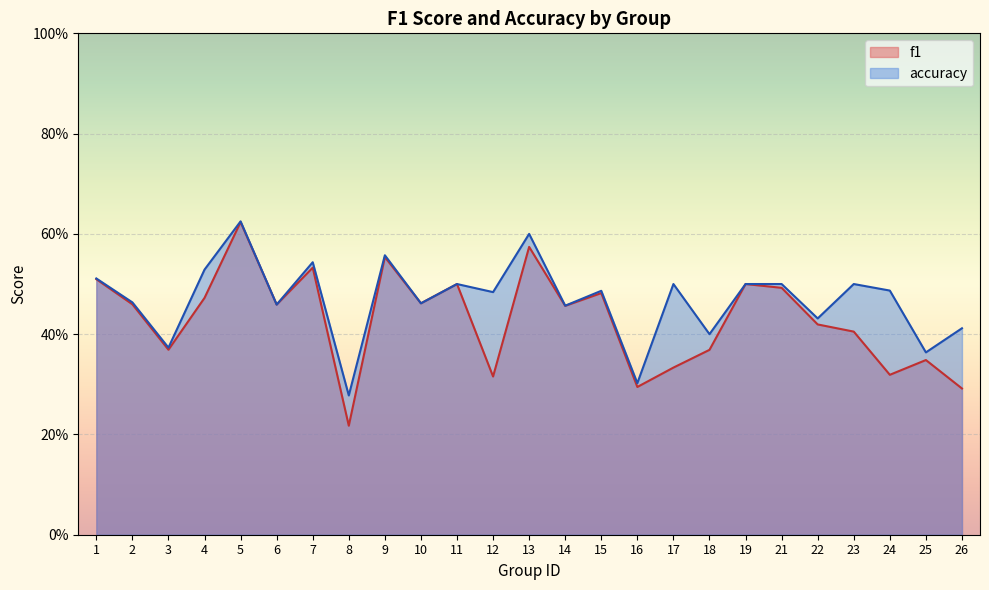

Which series changed the most between 1 and 7?

accuracy